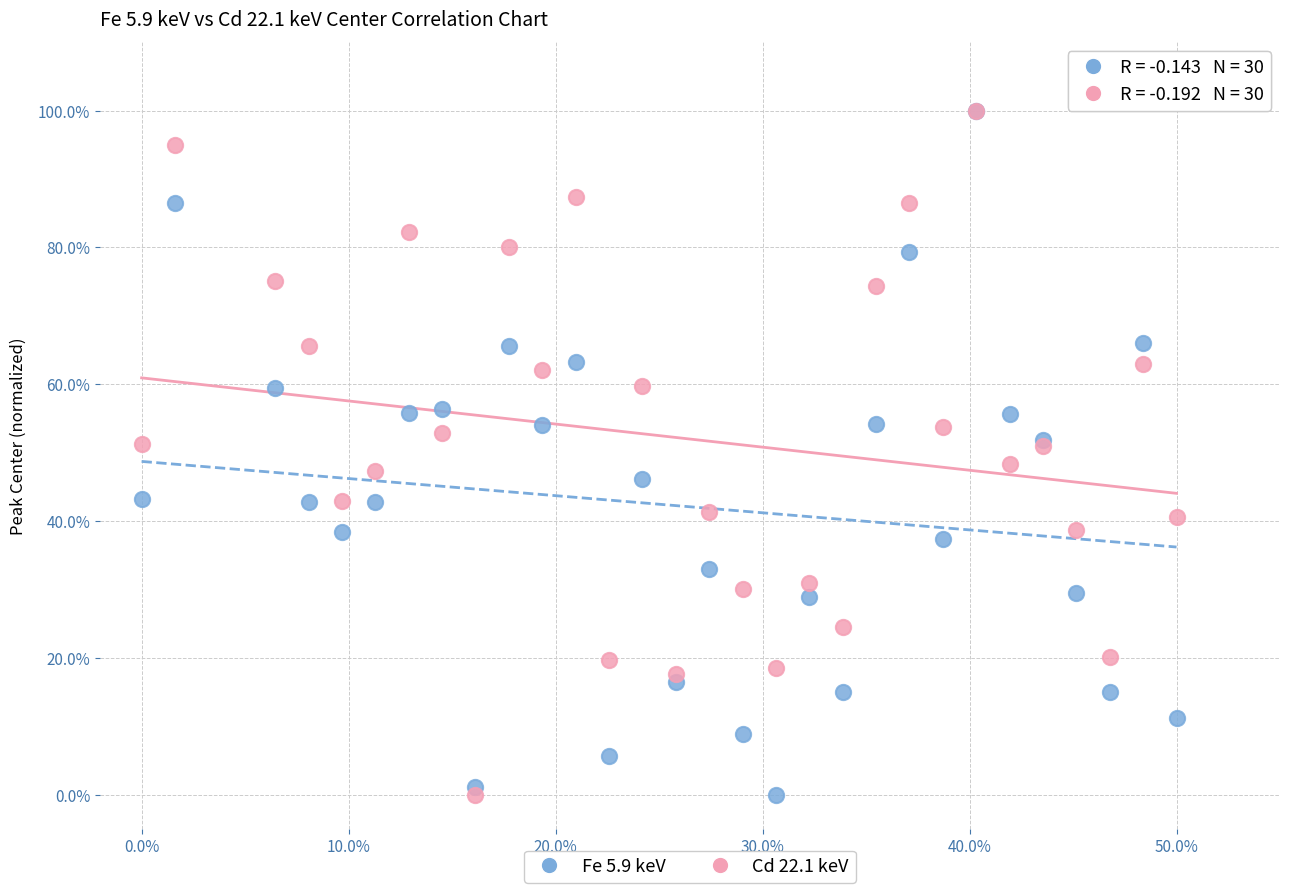

What are all the series names shown in the legend?

Fe 5.9 keV, Cd 22.1 keV